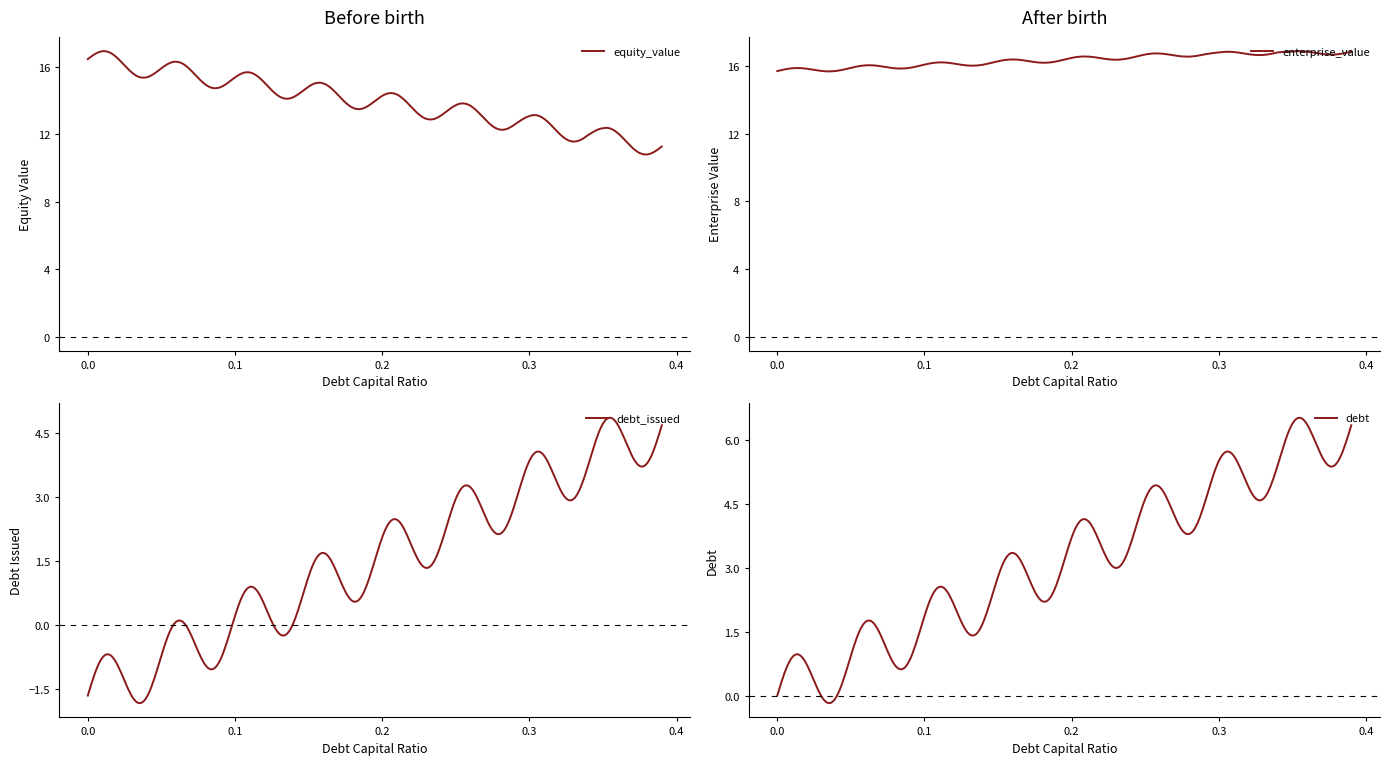

What is the value of the debt_issued point at the 26th from the left?

2.4